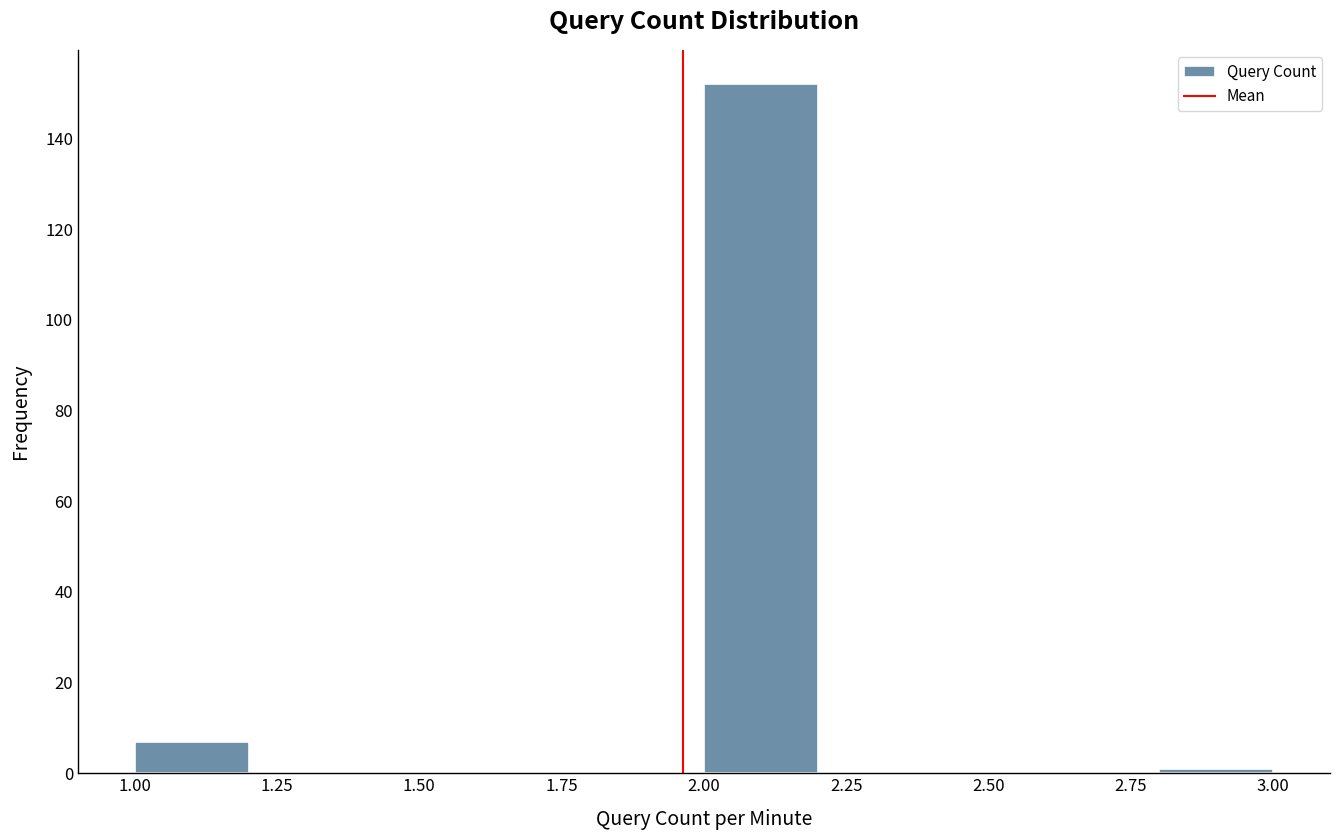

How tall is the bar that spans 1.0 to 1.2 on the x-axis? The values are not printed on the chart, so give them approximately, as read against the axis.

8